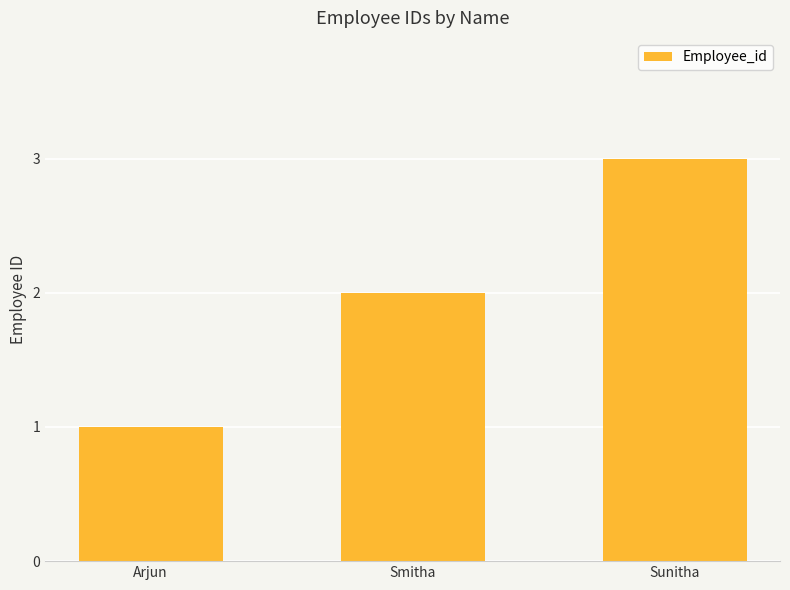

What is the difference between the maximum and minimum values?

2